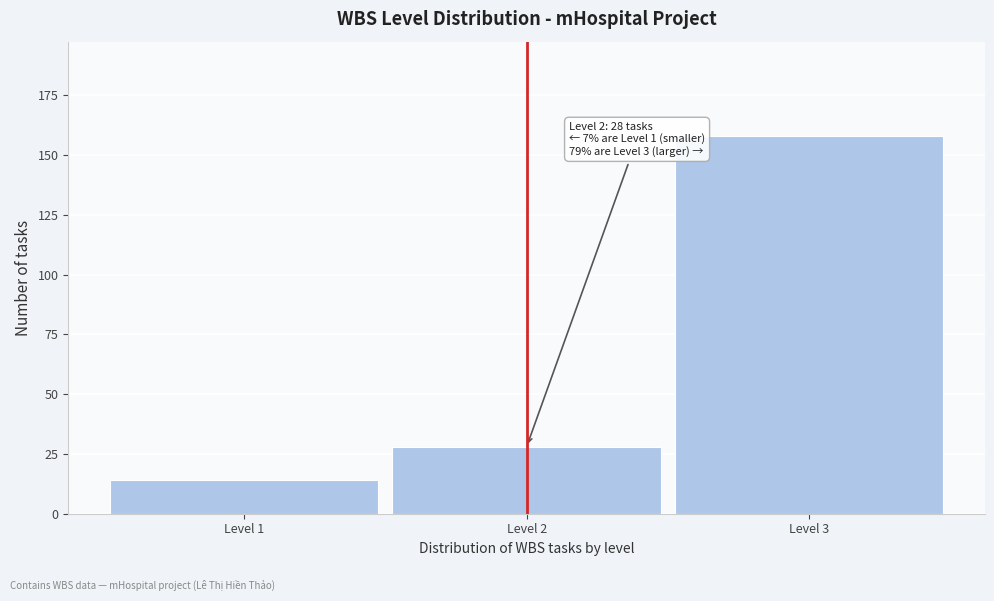

Reading right to left, transcribe all the data shown in this chart.

158	28	14